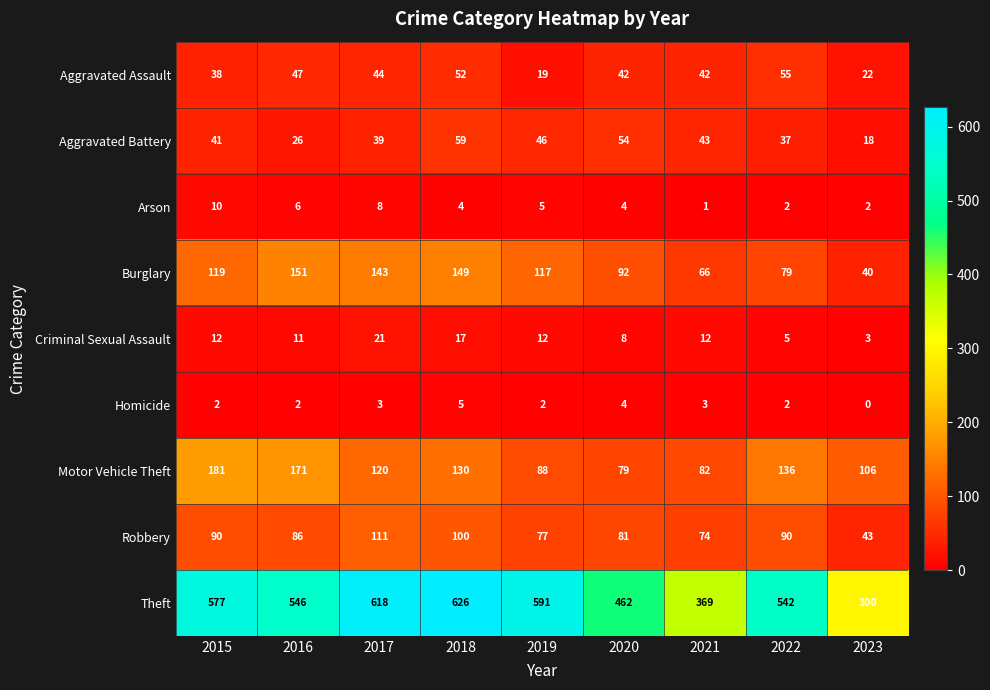

At which label is Burglary closest to 95?

2020